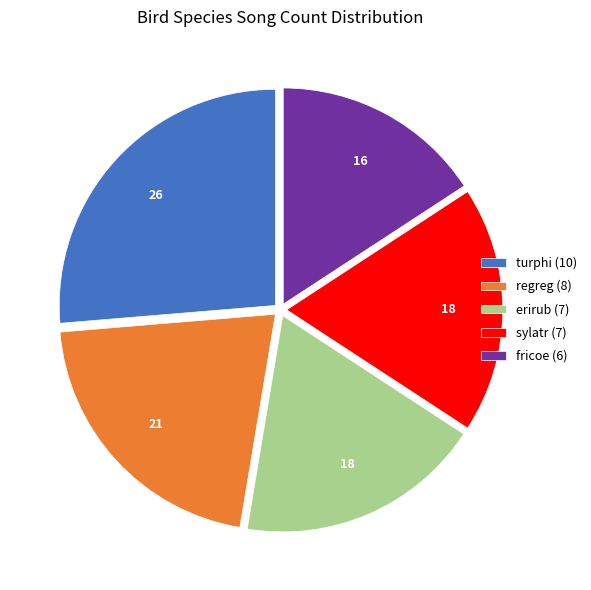

Do turphi (10) and fricoe (6) together represent more than half of the pie?

No